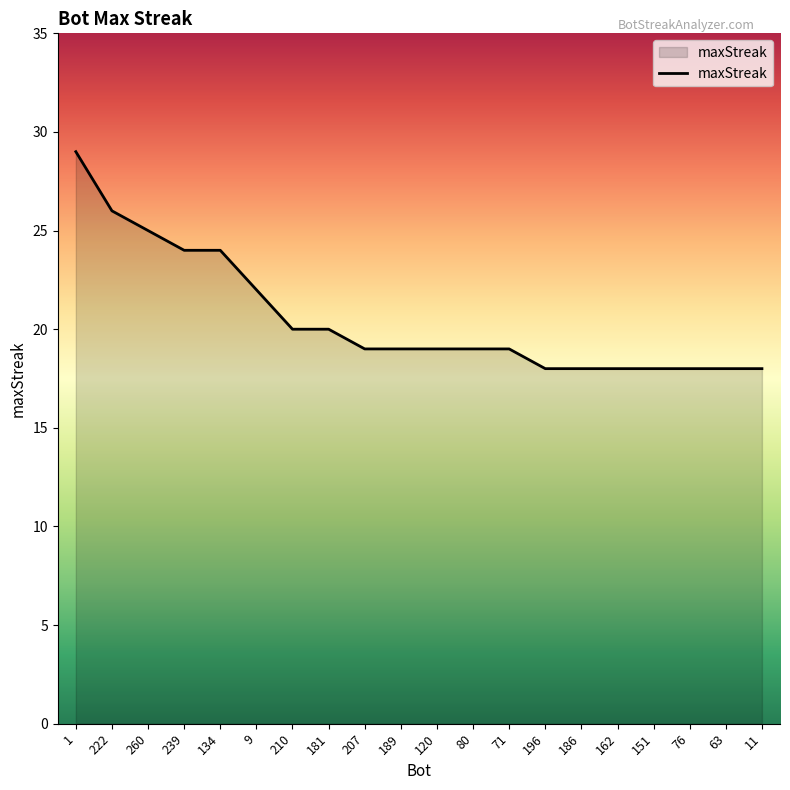

What is the sum of the values at 181 and 134?

44